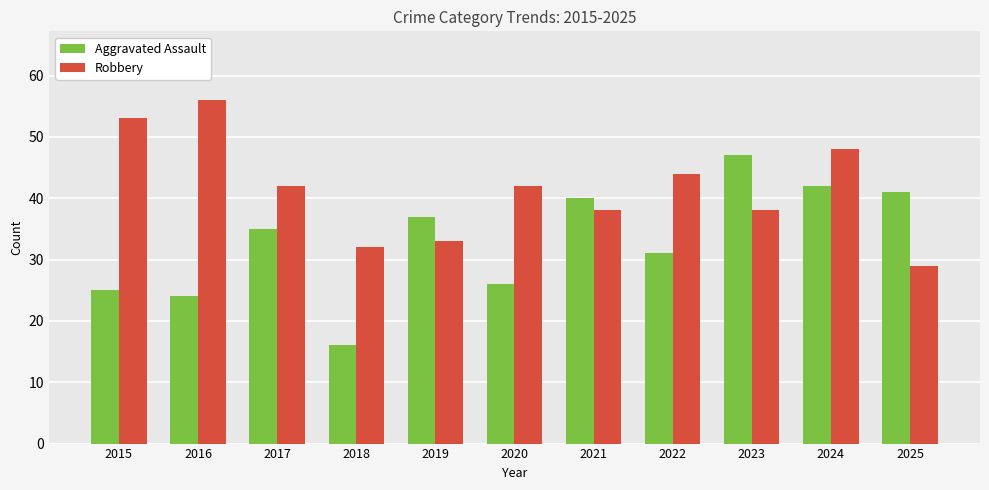

What is the minimum value for Aggravated Assault?

16